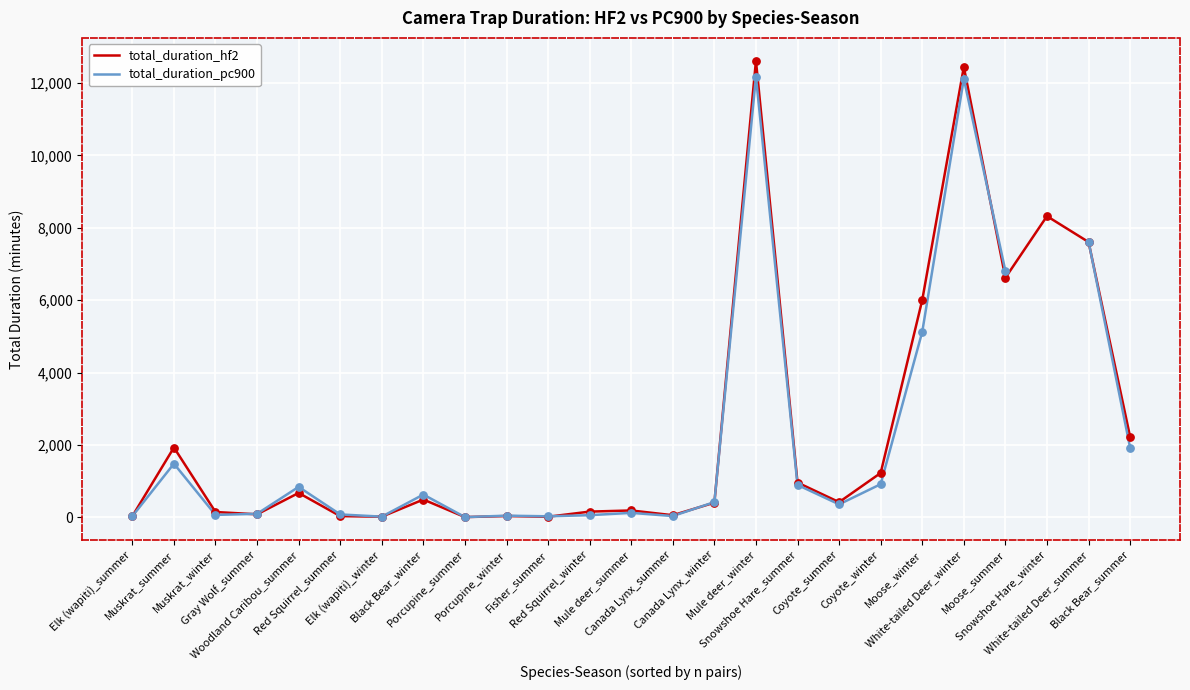

Which series has the largest Y range (max minus min)?

total_duration_hf2